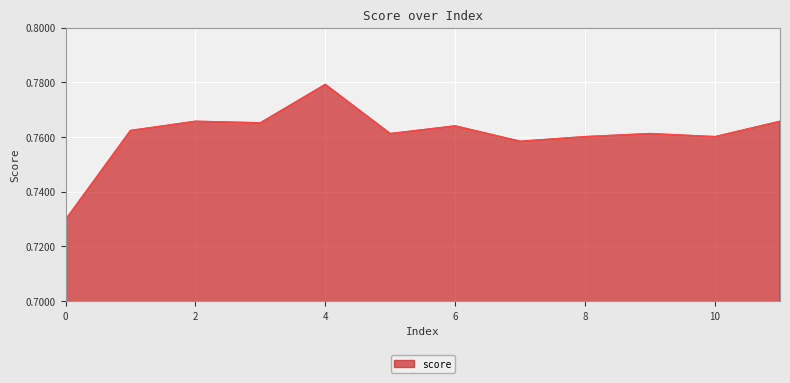

Rank the categories by value from highest to lowest.

4, 2, 11, 3, 6, 1, 5, 9, 8, 10, 7, 0